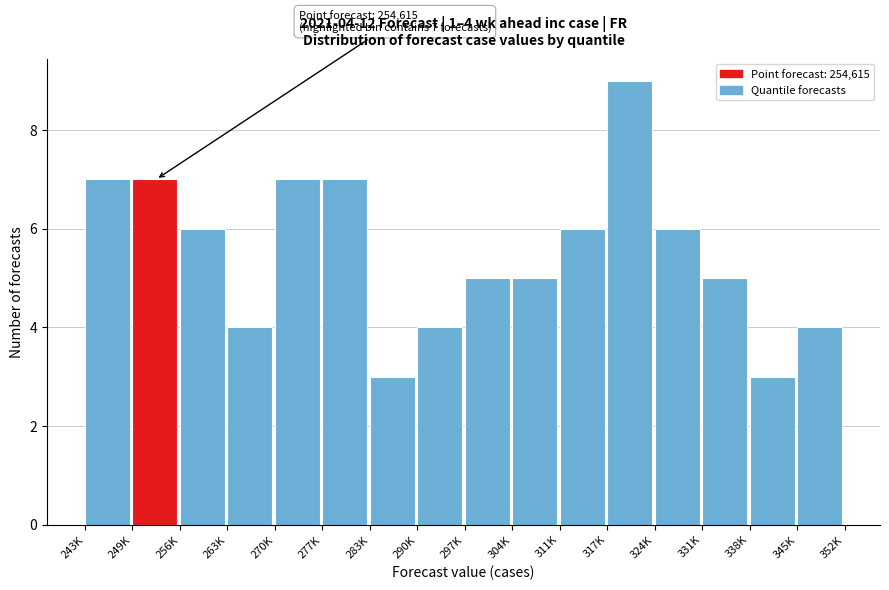

Reading left to right, list all the values displayed in this chart.

7	7	6	4	7	7	3	4	5	5	6	9	6	5	3	4